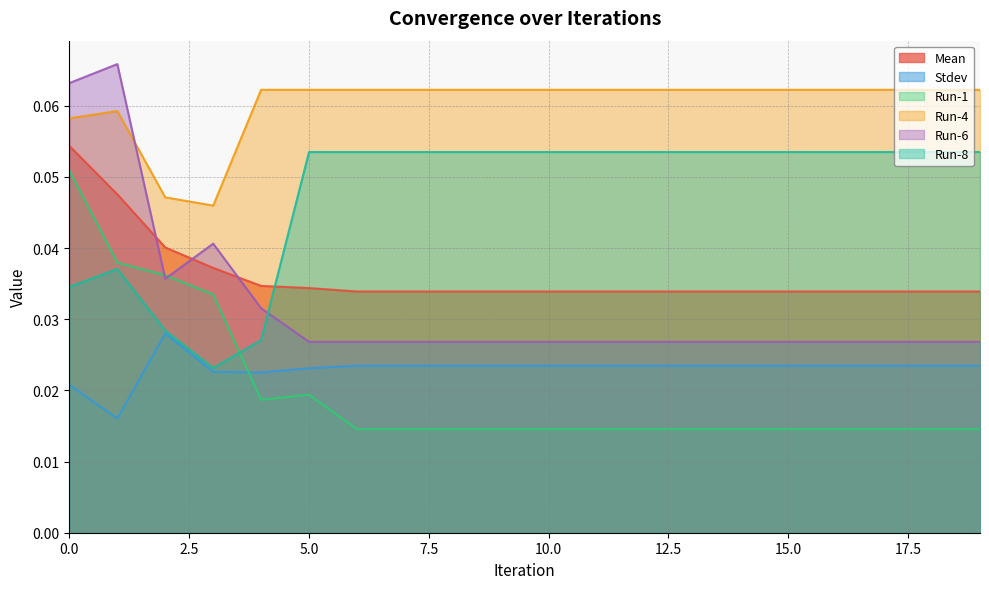

The value of Run-8 at 3 is 0.0. True or false?

True